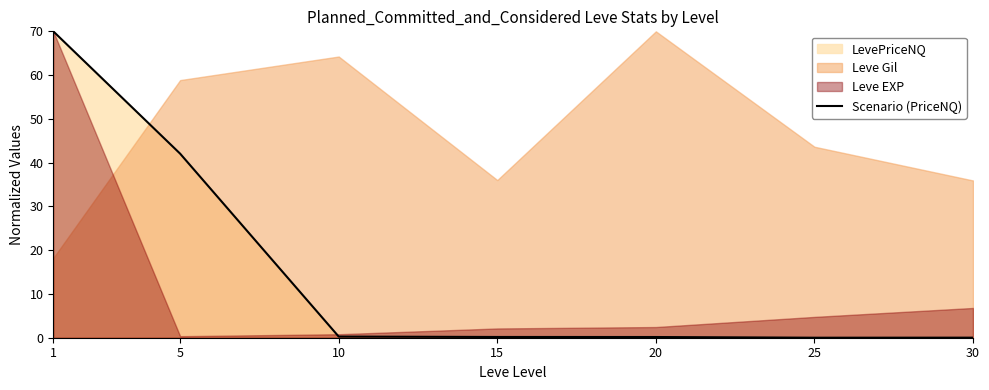

How many lines are shown in the chart?

1